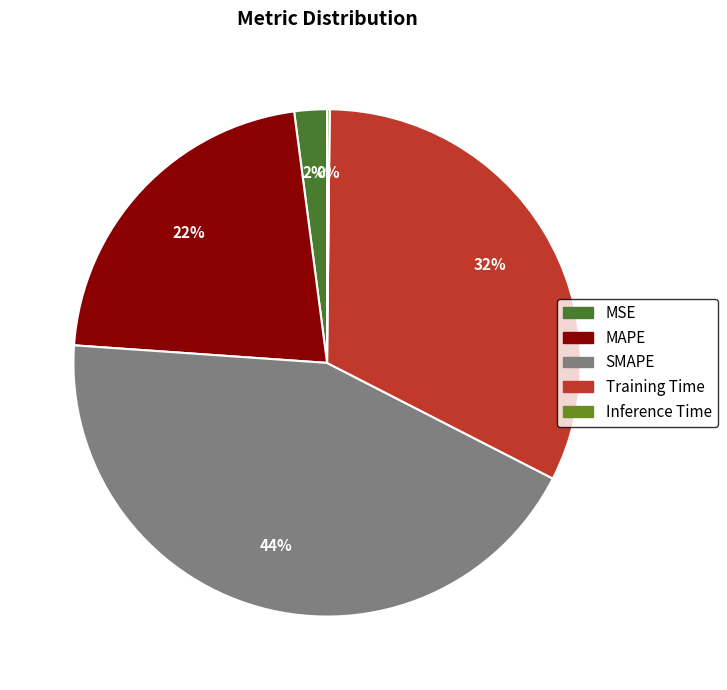

To the nearest percent, what portion does MAPE represent?

22%